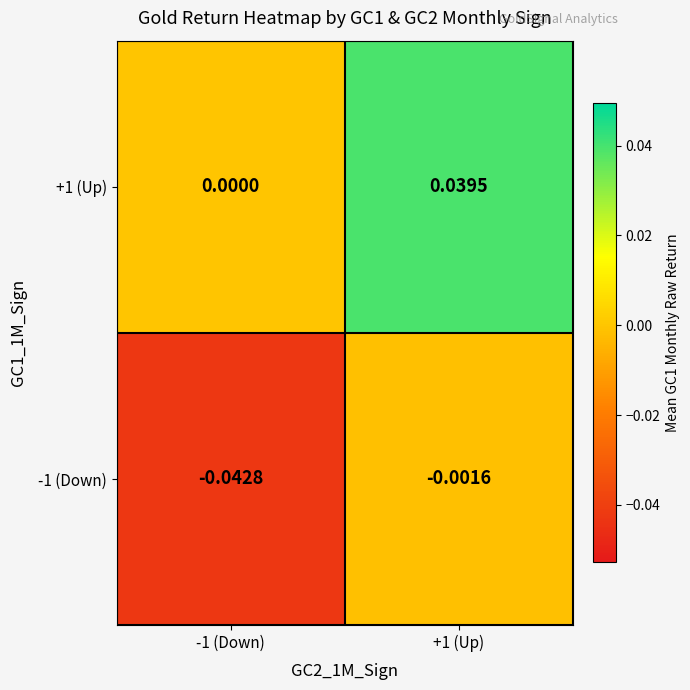

Is the value of +1 (Up) at +1 (Up) greater than the value of -1 (Down) at -1 (Down)?

Yes